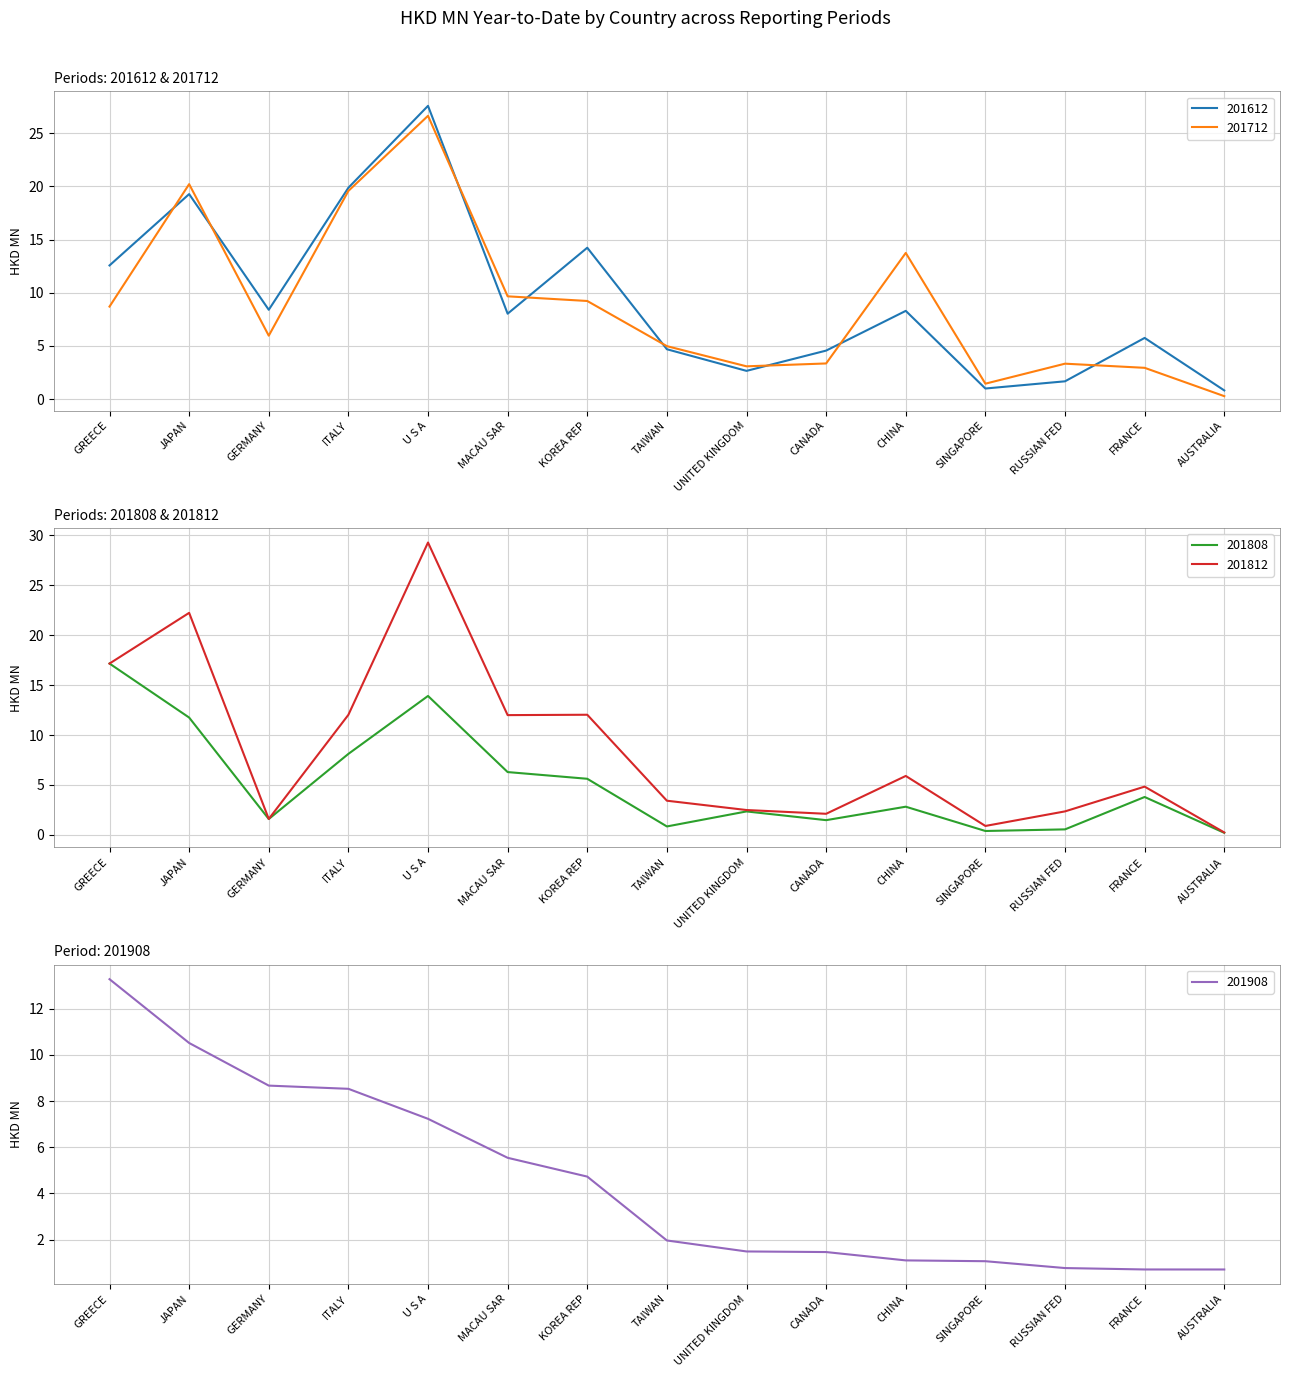

After their last crossing, which series has the higher values: 201812 or 201908?

201908